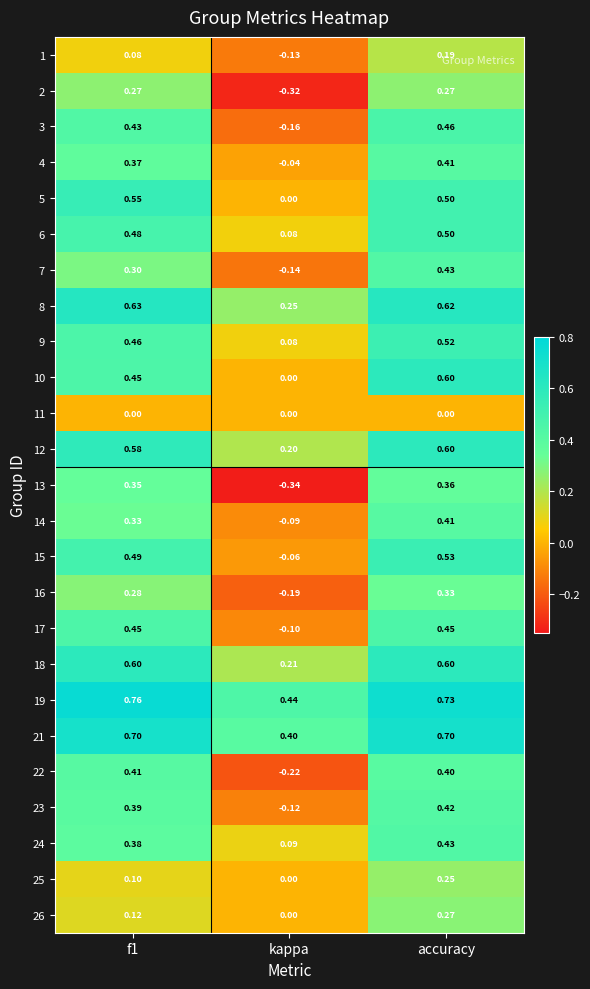

How many series are shown in this chart?

25